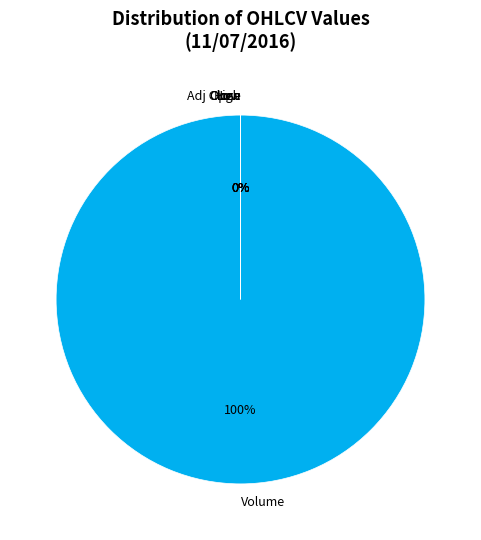

Is it true that Volume is 85% of the pie?

False